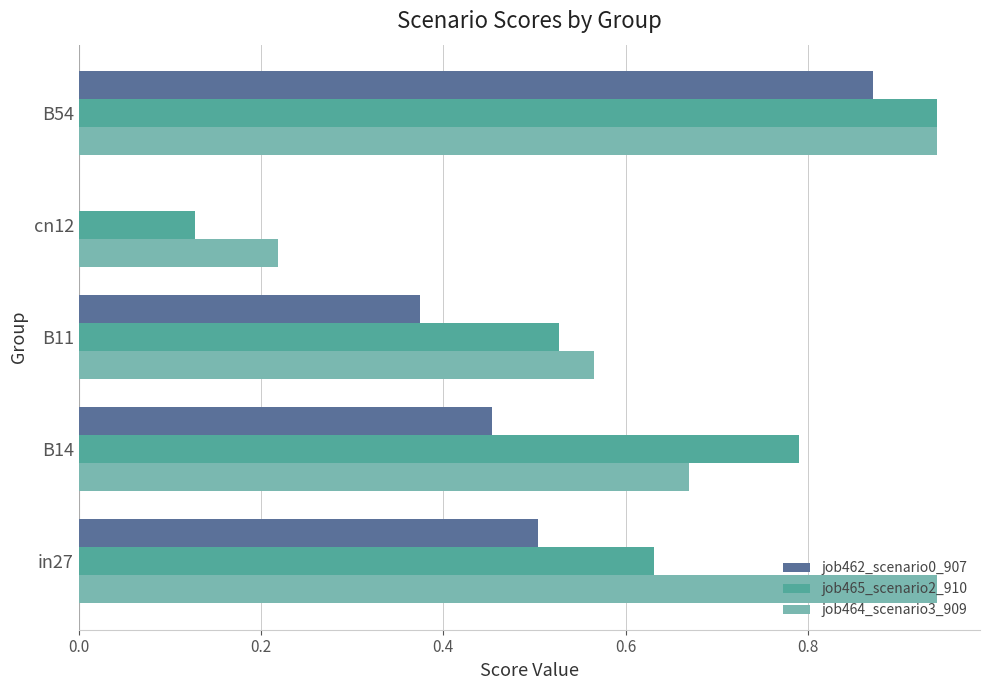

What is the sum of all job465_scenario2_910 values?

3.0